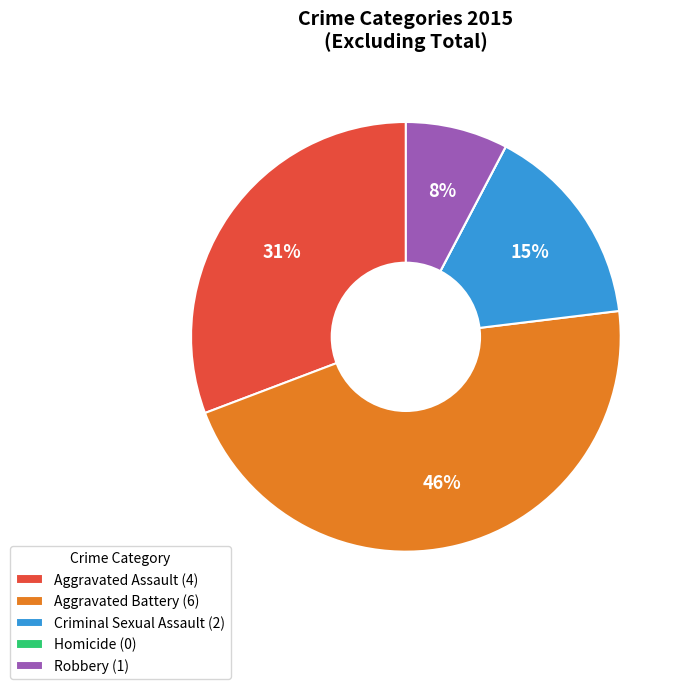

What percentage is the Aggravated Battery (6) slice, to the nearest percent?

46%